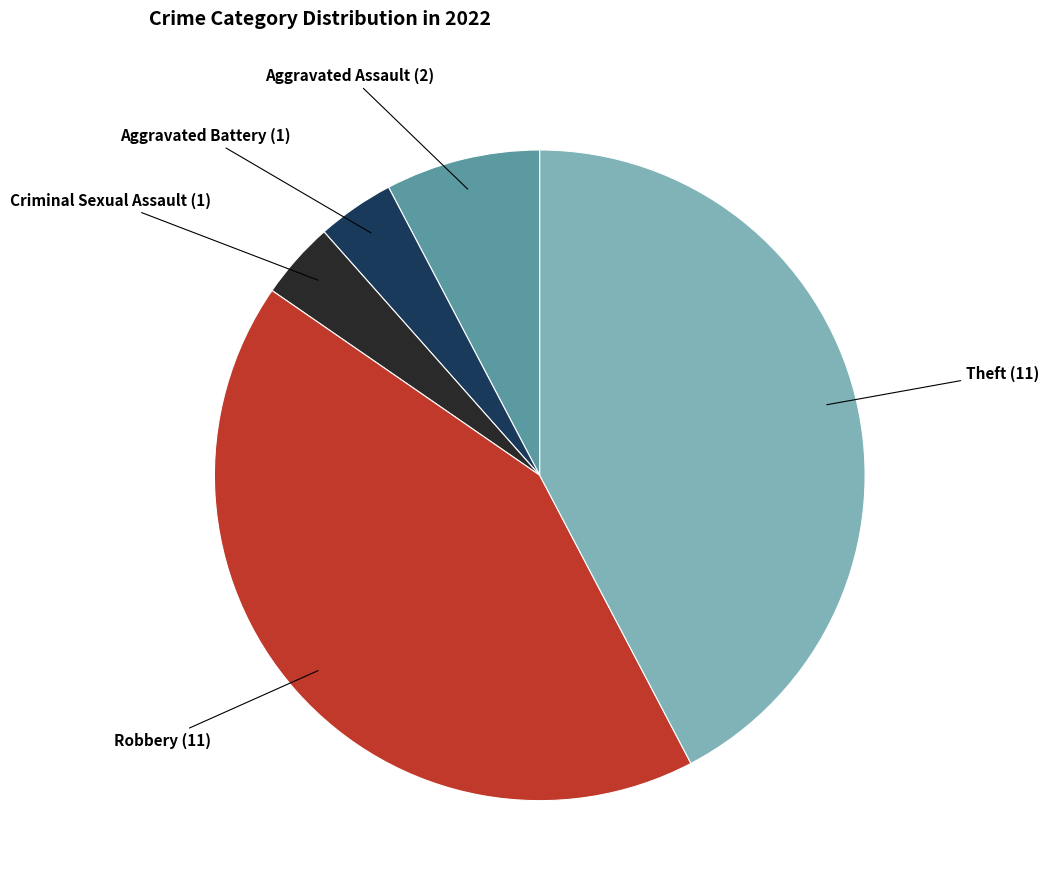

Is there any slice that represents more than half of the pie?

No